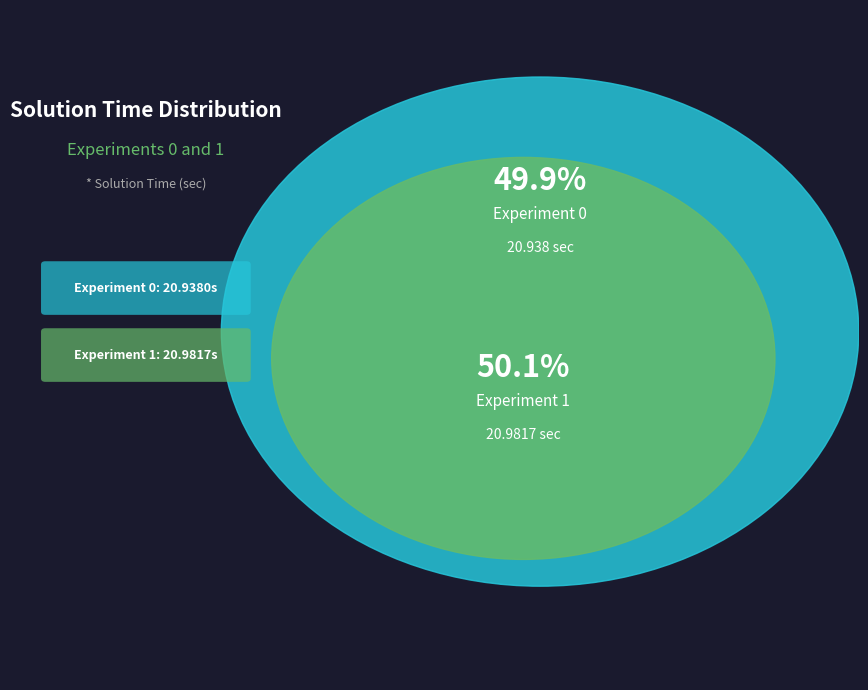

To the nearest percent, what is the average slice percentage?

50%